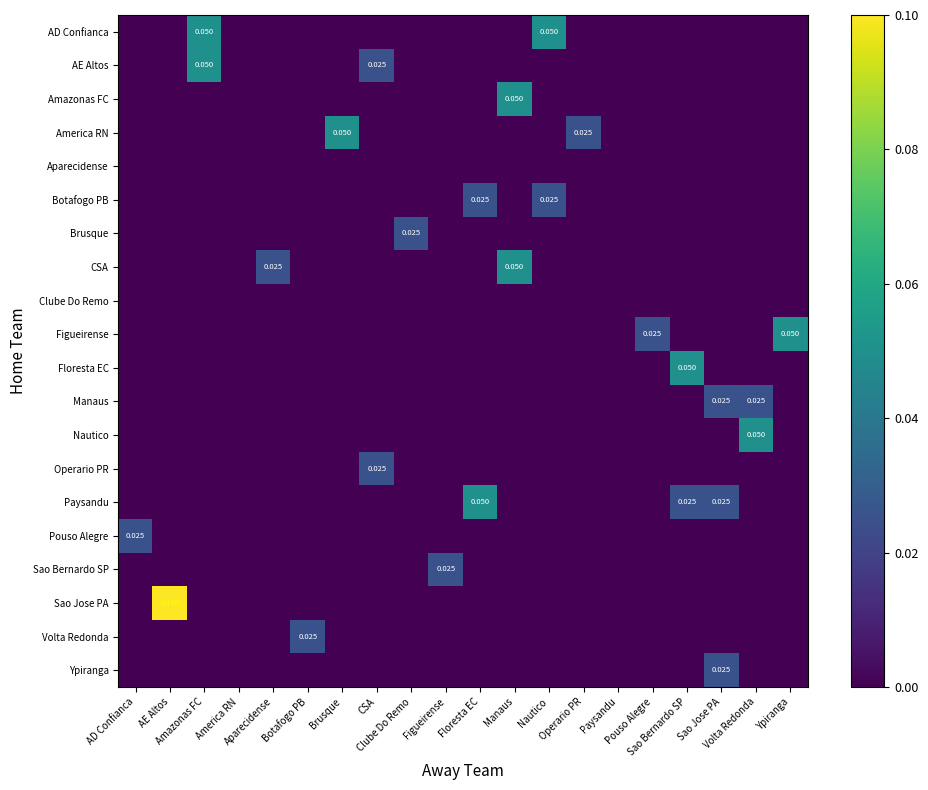

How many values in the Ypiranga series exceed 0?

1